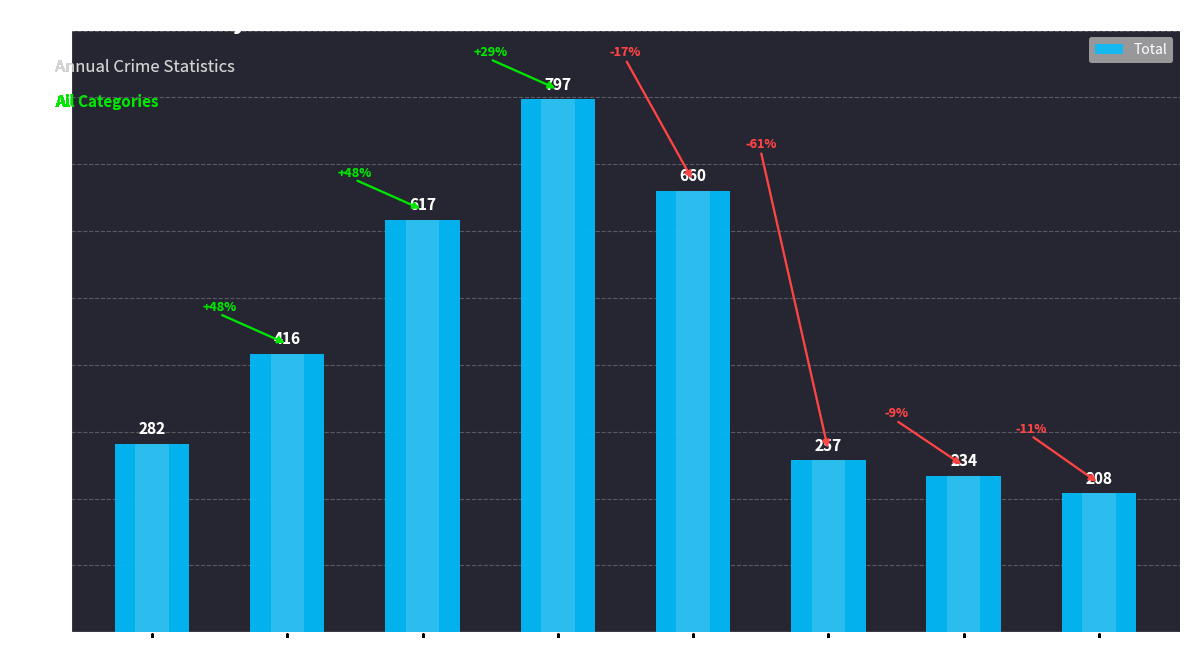

What is the change in value from 2015 to 2019?

+378